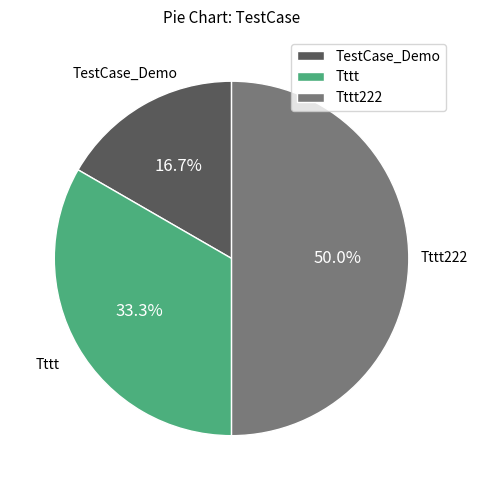

The Tttt222 slice represents 50% of the pie. True or false?

True